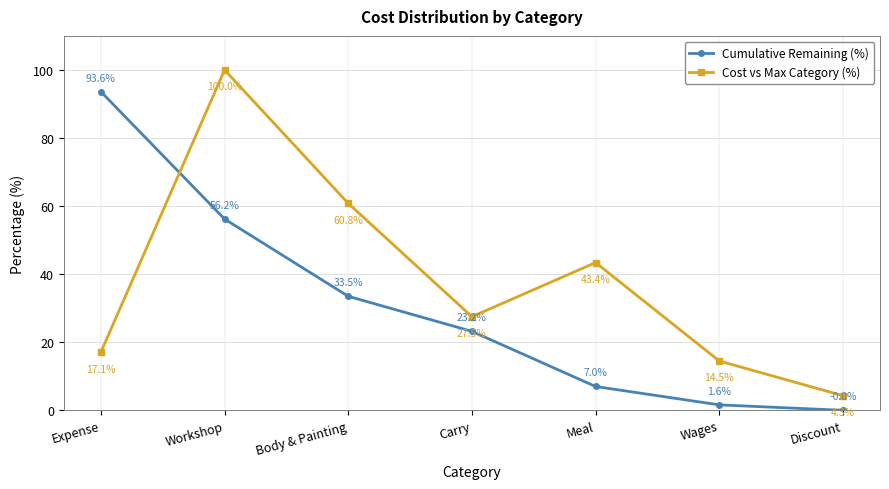

At which category does the chart reach its peak across all series?

Workshop